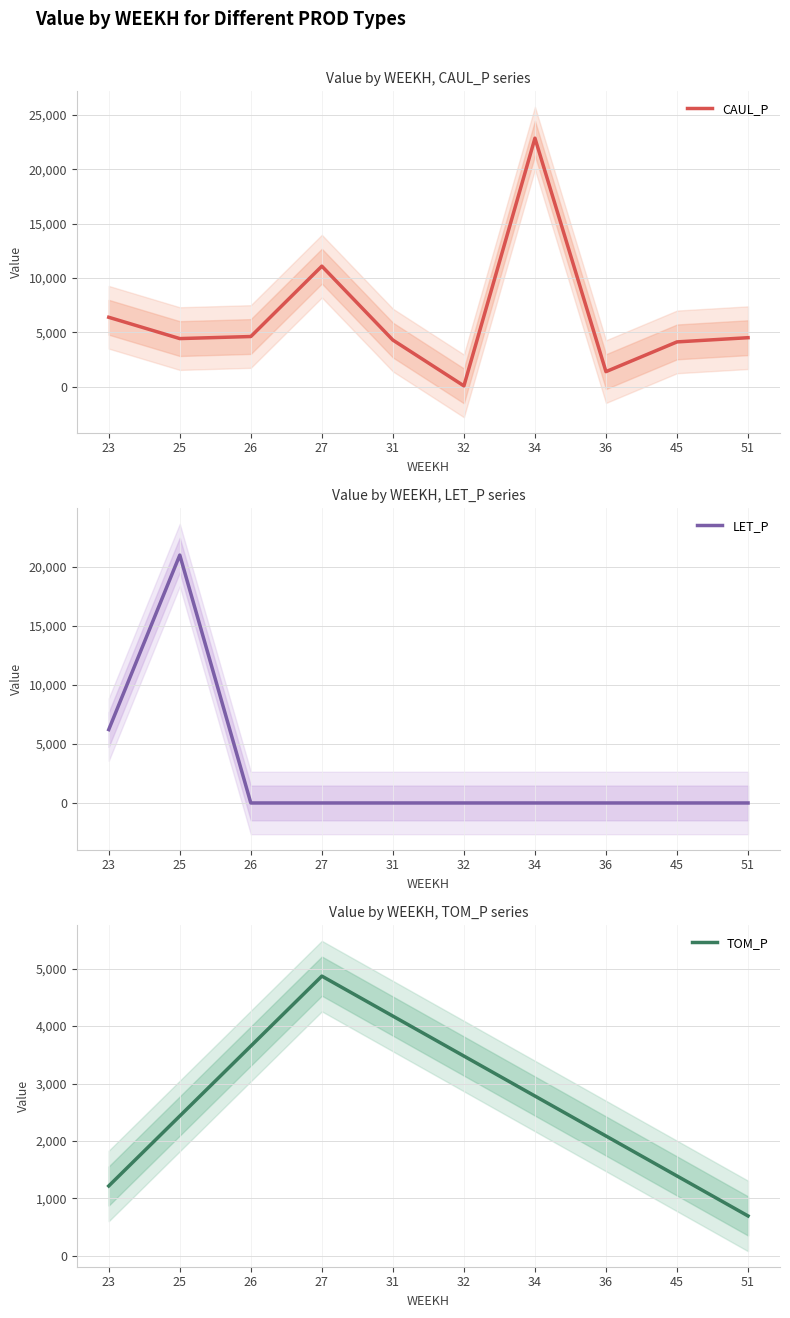

Is the value of LET_P at 51 greater than the value of CAUL_P at 27?

No